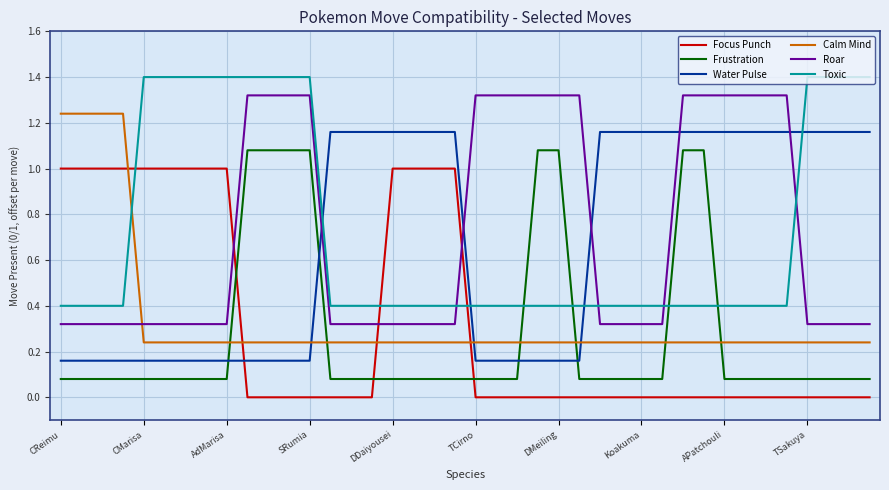

True or false: Toxic and Focus Punch intersect in this chart.

True